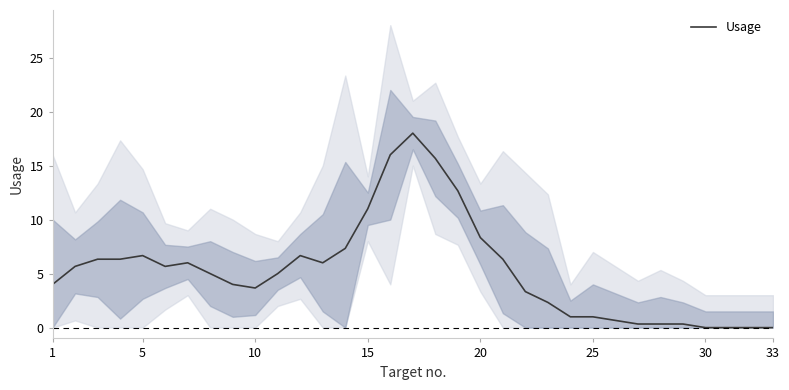

What is the difference between the second highest and second lowest values?

16.0